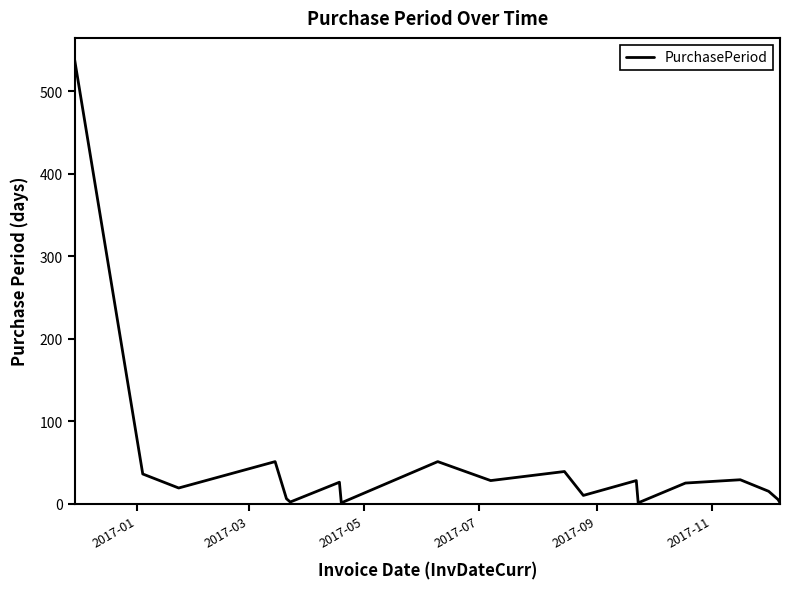

Count the number of data series in this chart.

1